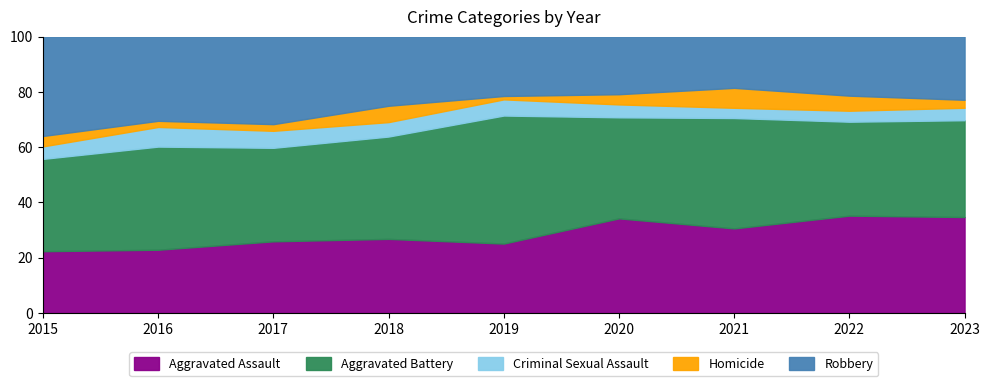

True or false: Aggravated Assault has a value of 7.9 at 2019.

False